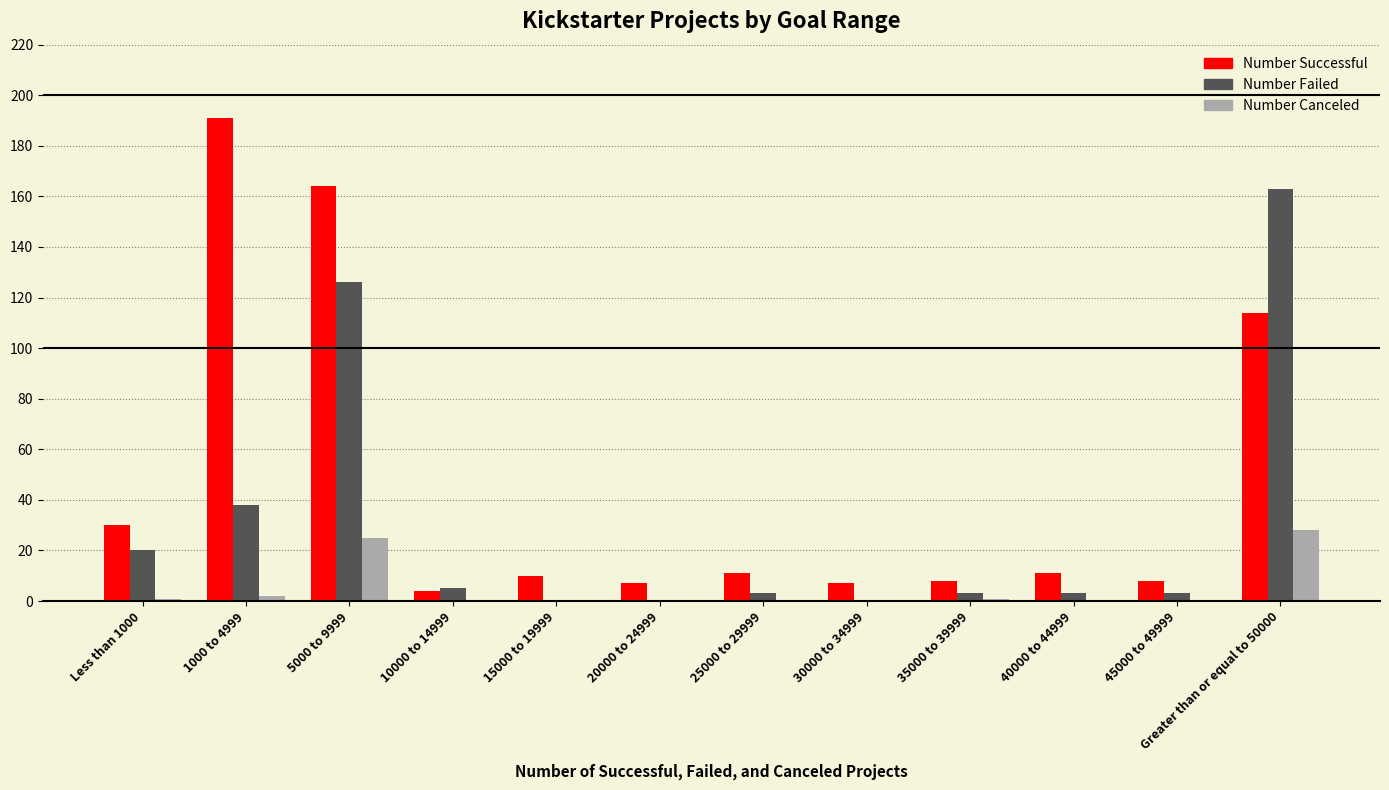

Which series has the largest total across all categories?

Number Successful